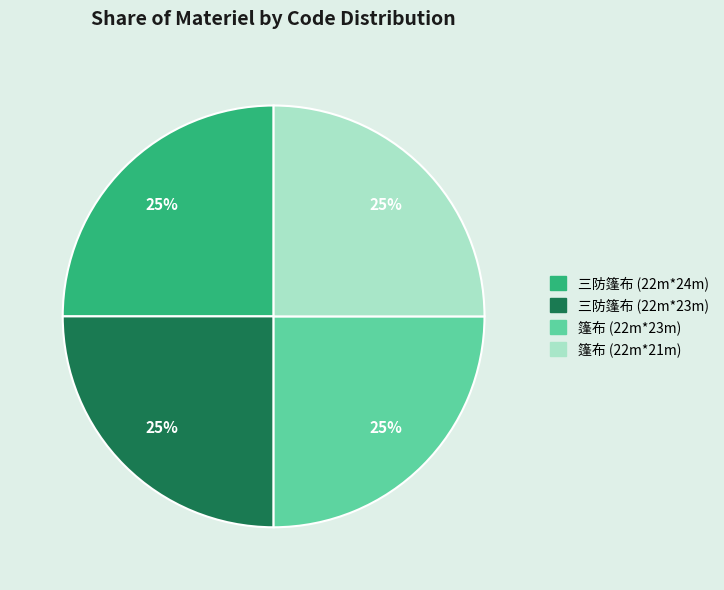

Approximately how many times larger is the value at 三防篷布 (22m*24m) compared to 三防篷布 (22m*23m)?

1.0